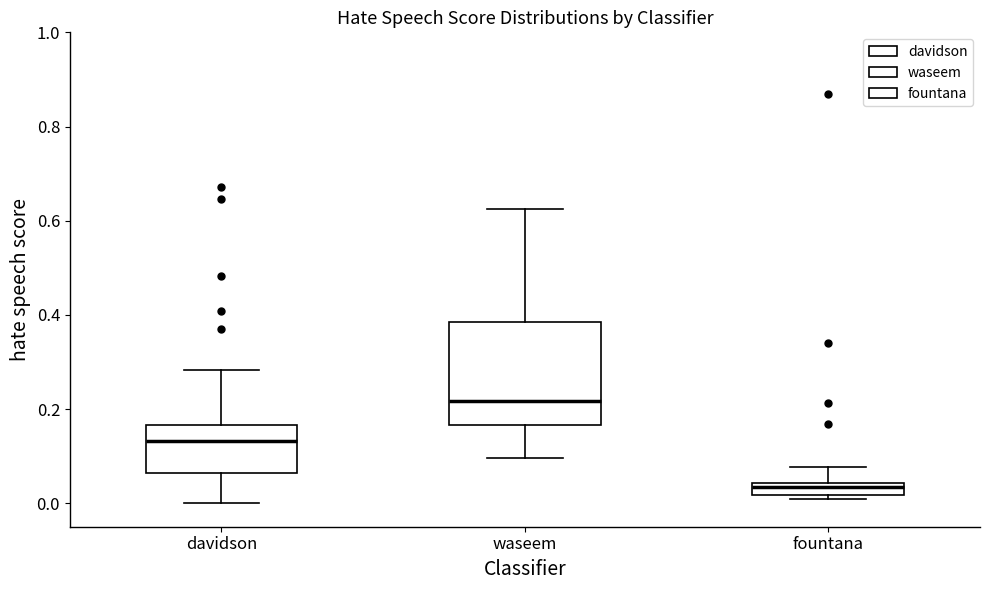

Which box's median line is the highest?

waseem